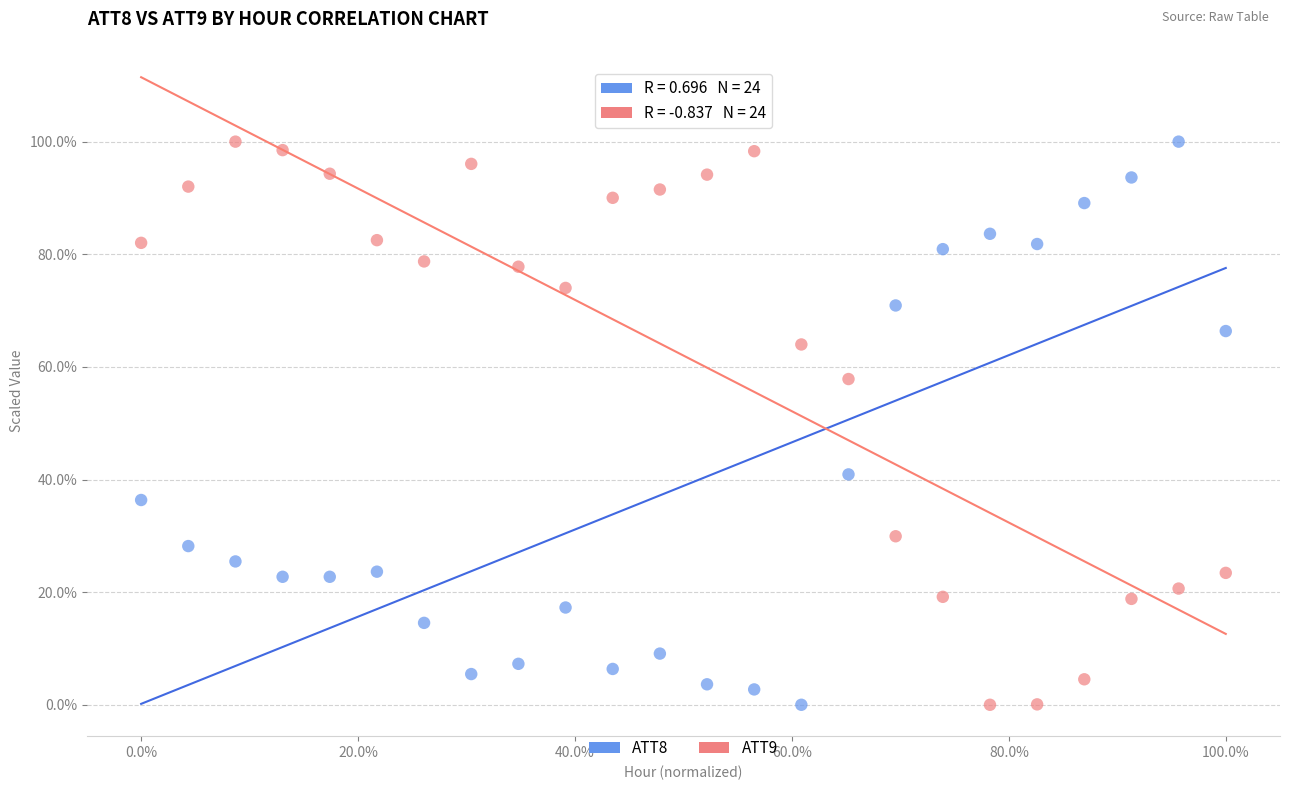

What are all the series names shown in the legend?

ATT8, ATT9